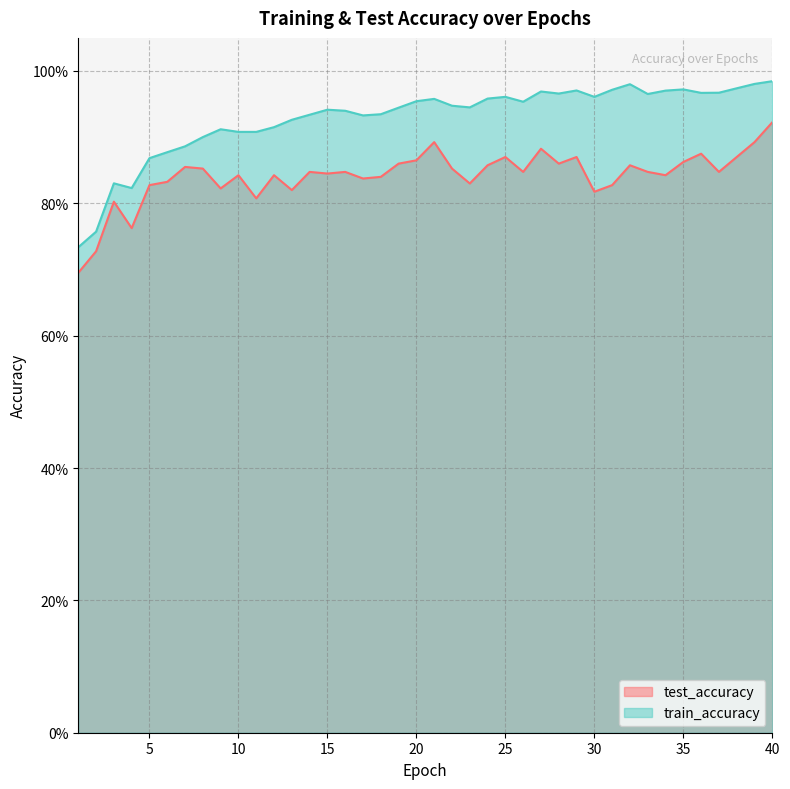

What is the highest value of the test_accuracy series?

0.9